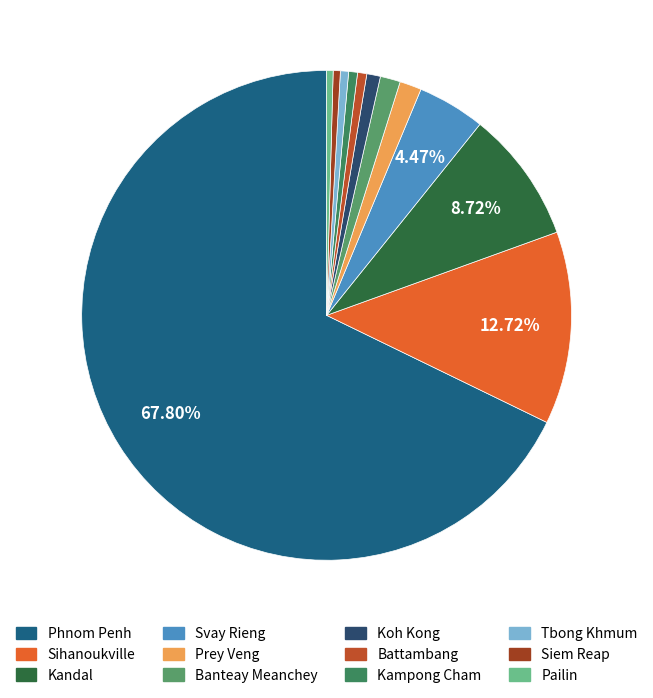

What is the change in value from Kampong Cham to Tbong Khmum?

-2